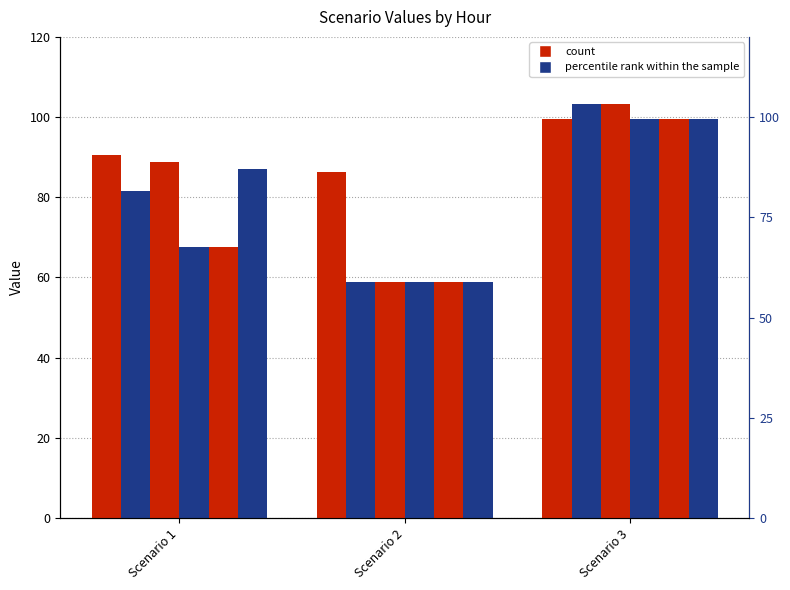

Reading left to right, what are all the values shown in this chart?

Hour 0: 90.6	86.3	99.6
Hour 1: 81.5	58.8	103.2
Hour 2: 88.8	58.8	103.2
Hour 3: 67.6	58.8	99.6
Hour 4: 67.6	58.8	99.6
Hour 5: 86.9	58.8	99.6